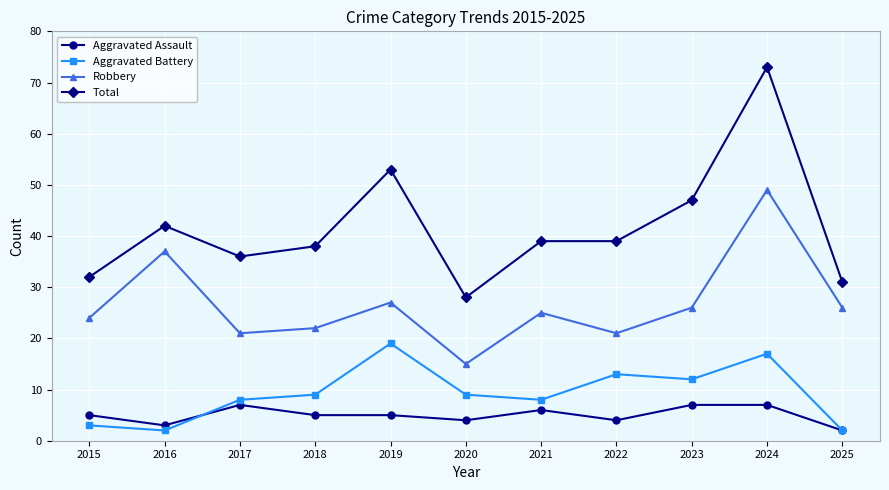

True or false: Aggravated Battery and Robbery intersect in this chart.

False